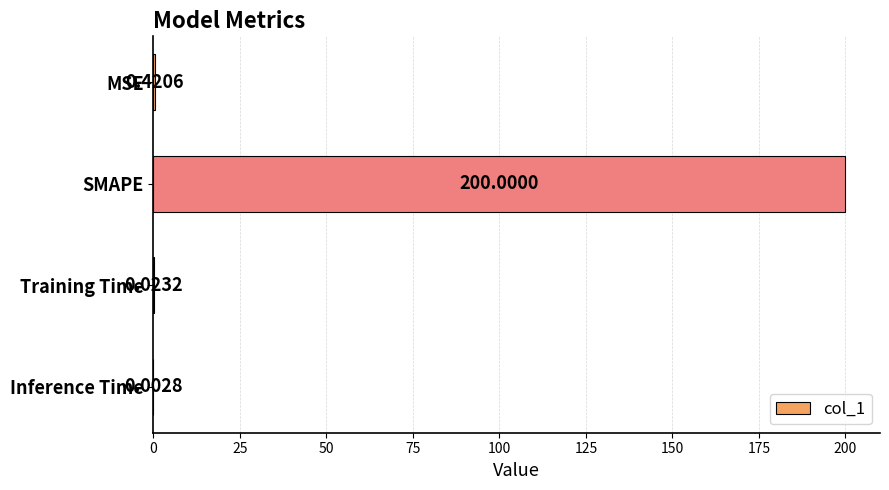

What is the sum of all values?

200.4